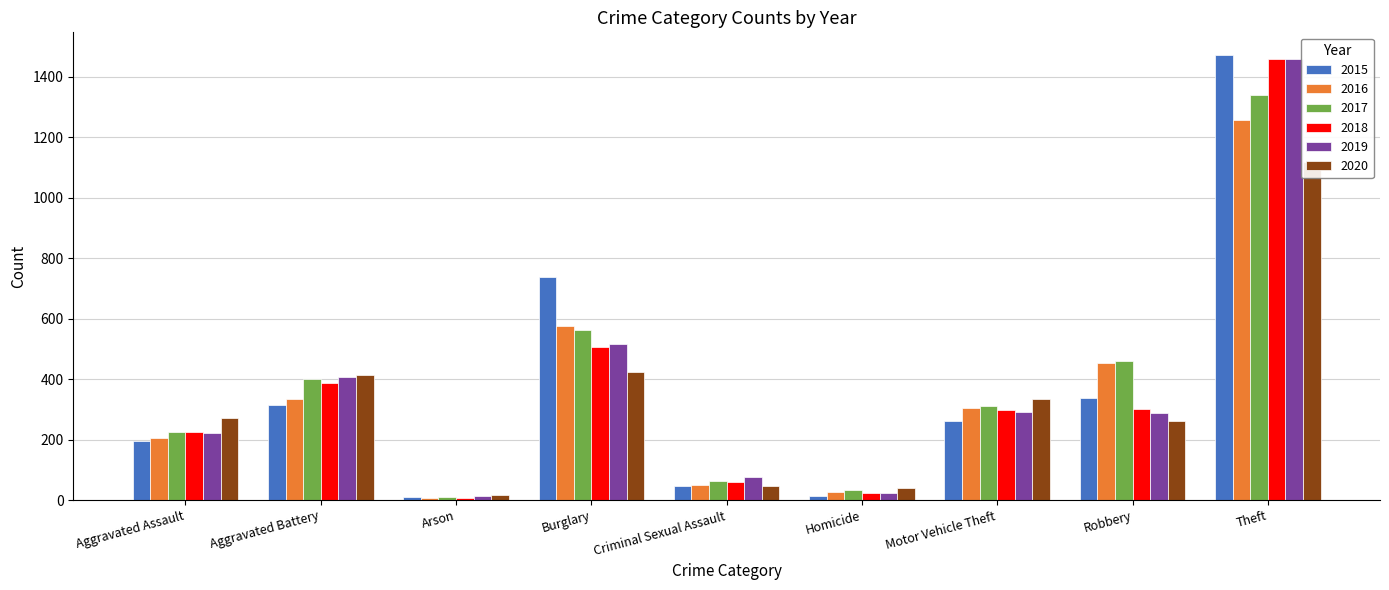

Is the value of 2017 at Robbery greater than the value of 2018 at Arson?

Yes